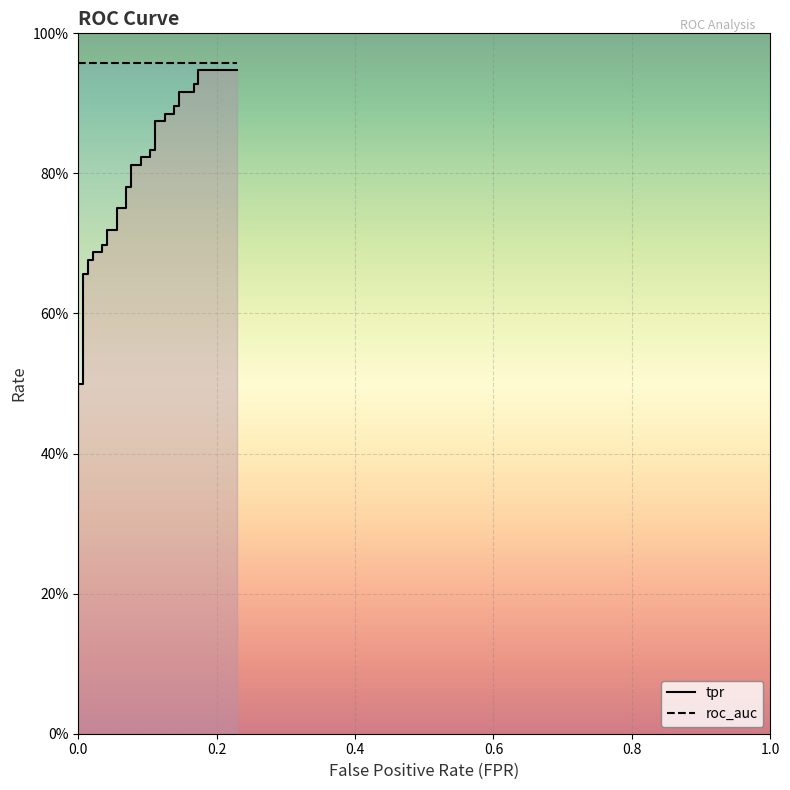

What is the average value?

0.7